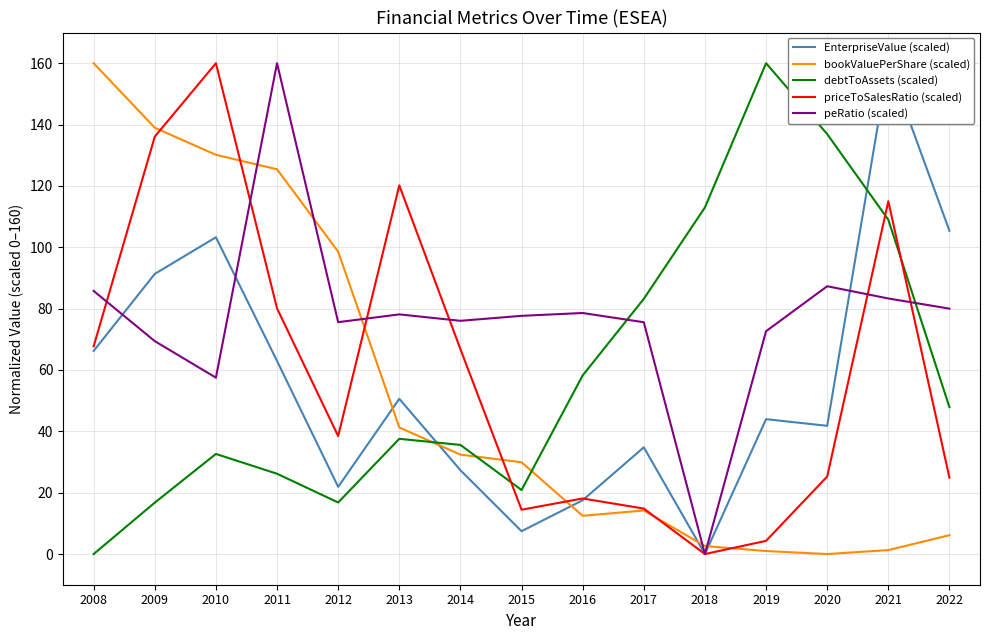

What is the difference between the maximum and minimum values in the bookValuePerShare (scaled) series?

160.0